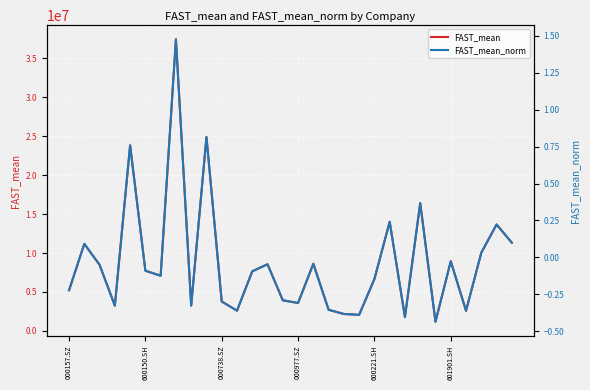

What is the smallest value displayed?

-0.4